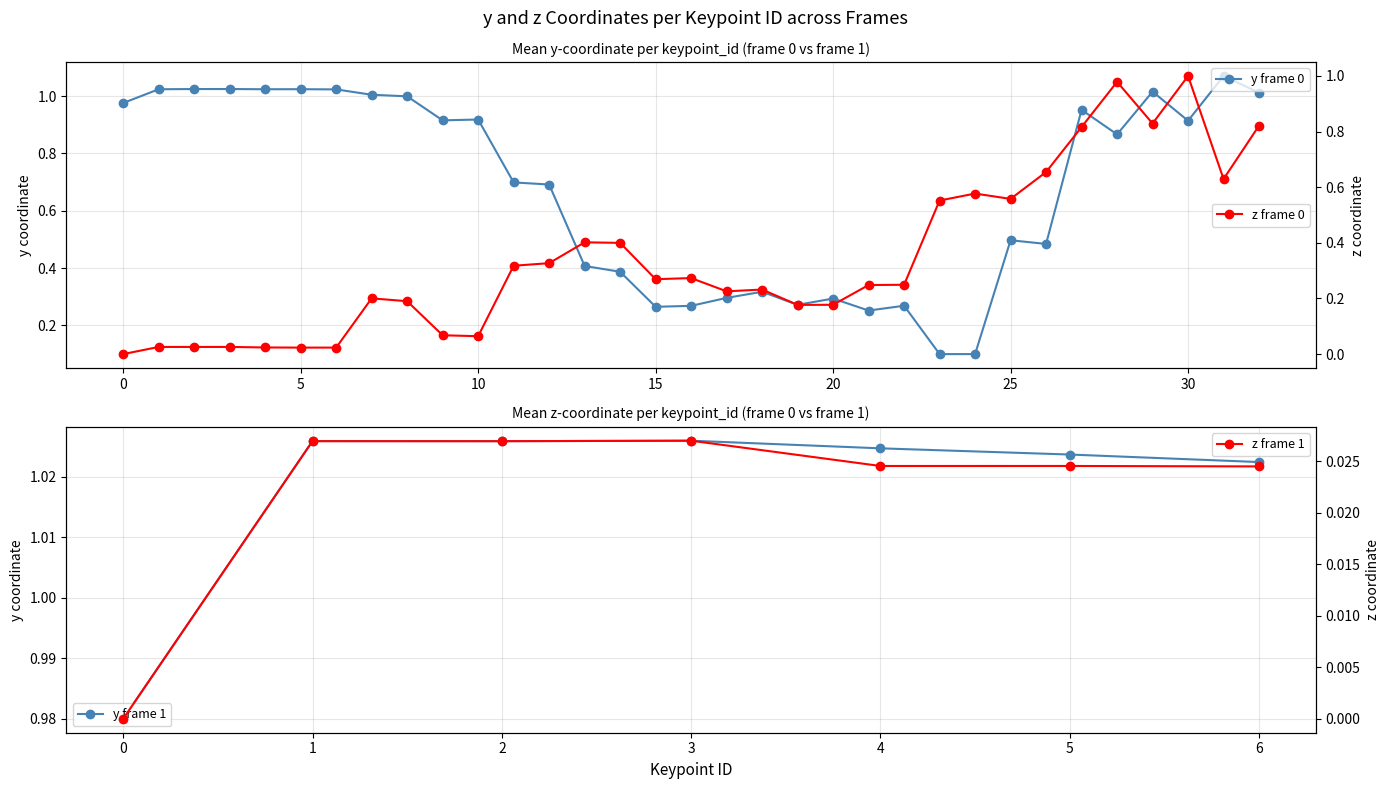

What is the spread (max minus min) of values at 5?

1.0